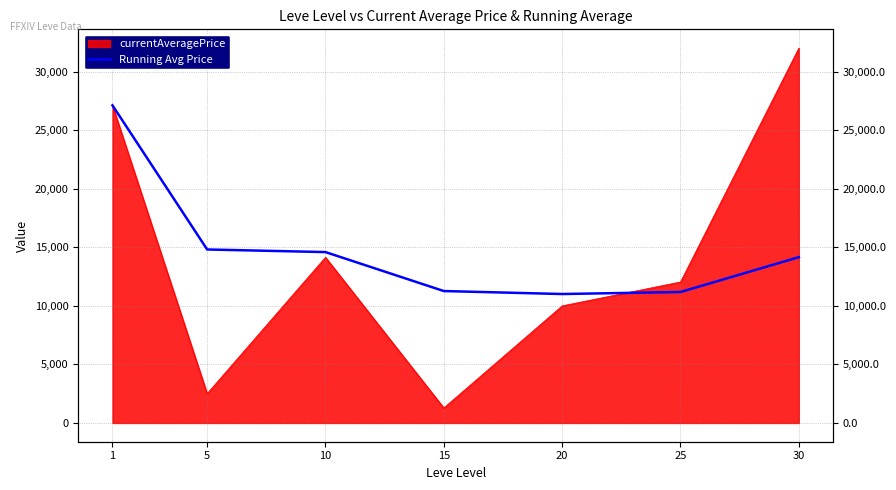

What is the difference between the values at 5 and 25?

3632.7